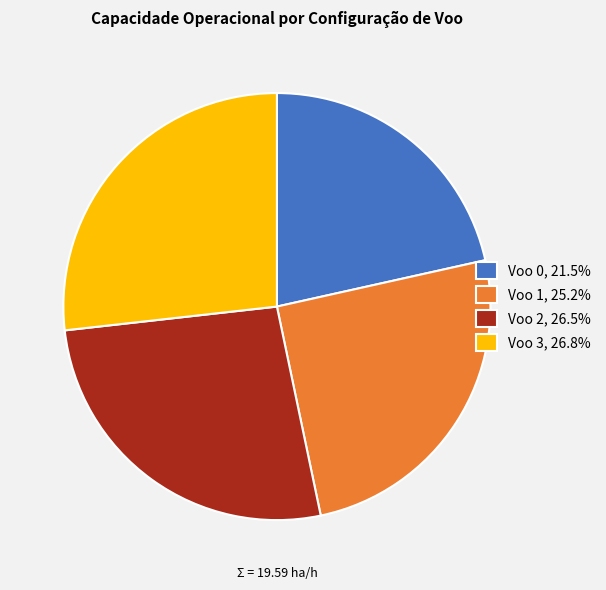

Does Voo 3, 26.8% account for over 50% of the chart?

No